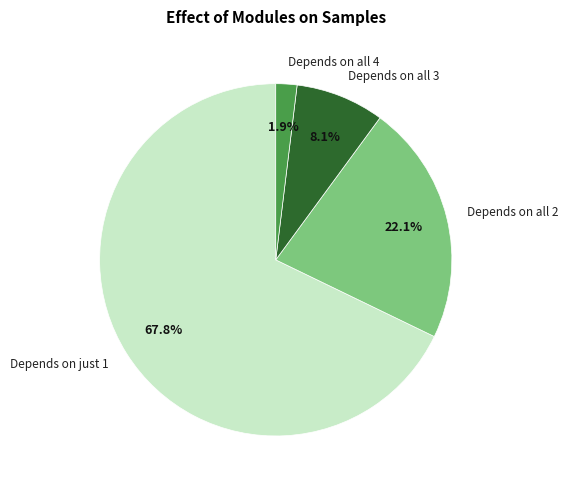

Which category accounts for the majority?

Depends on just 1